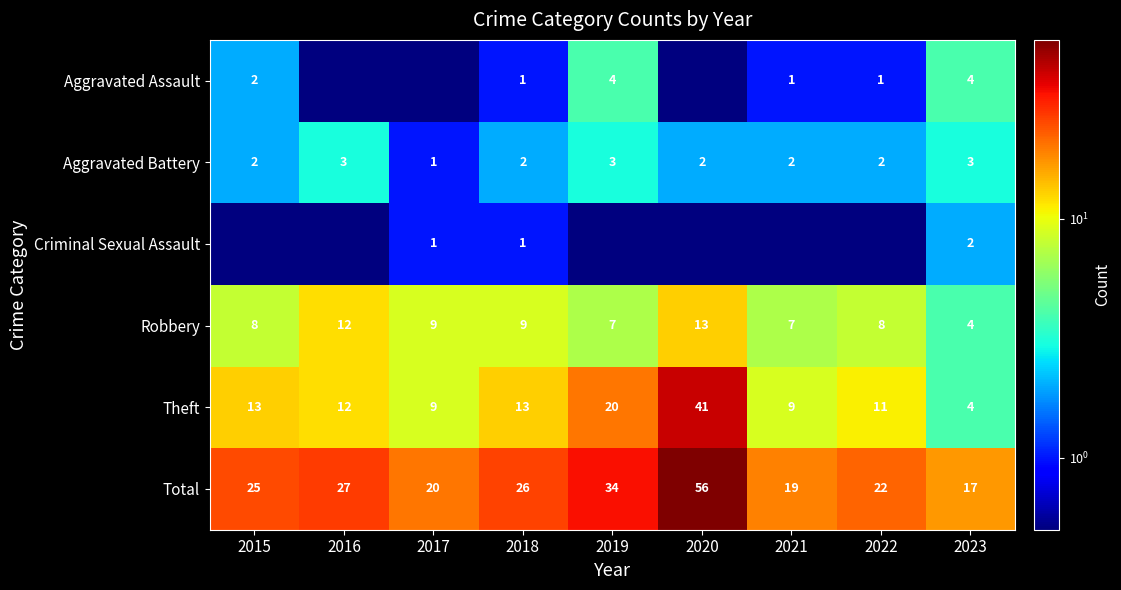

Count the number of data series in this chart.

6